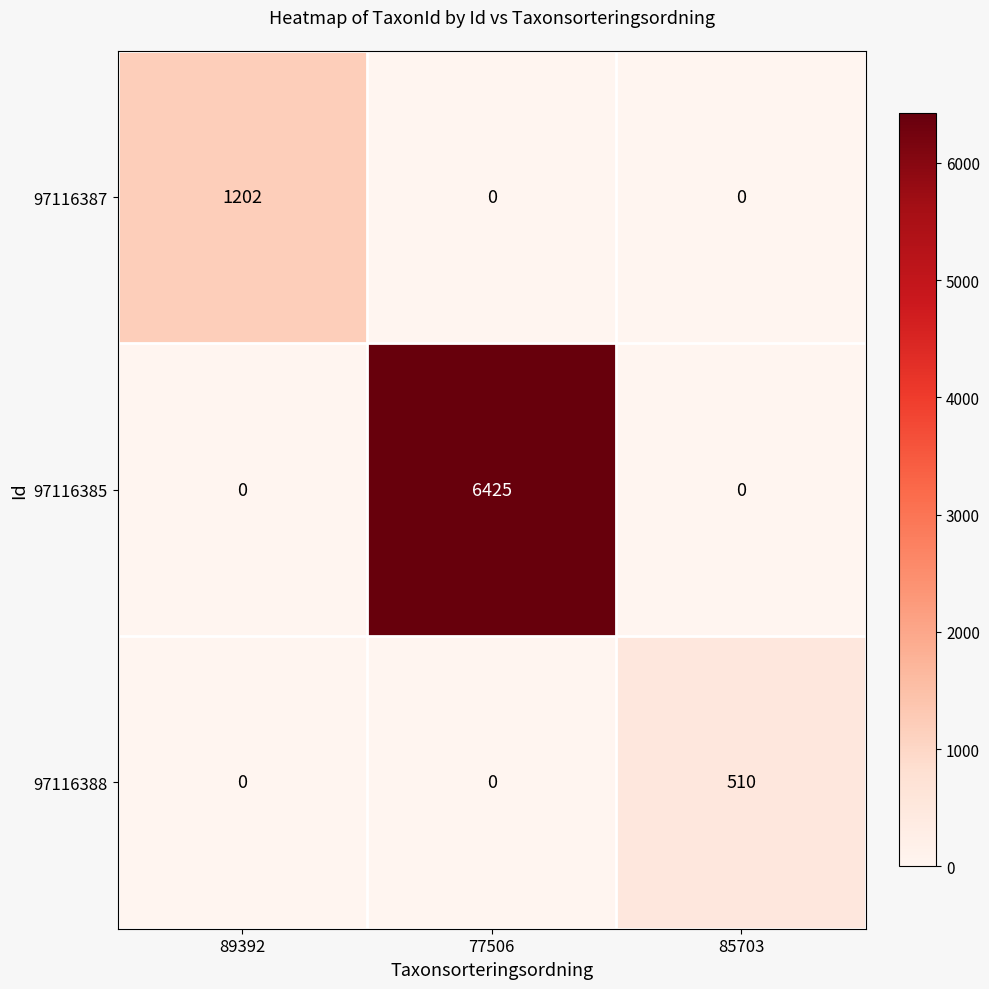

What is the average value of the 97116387 series?

401